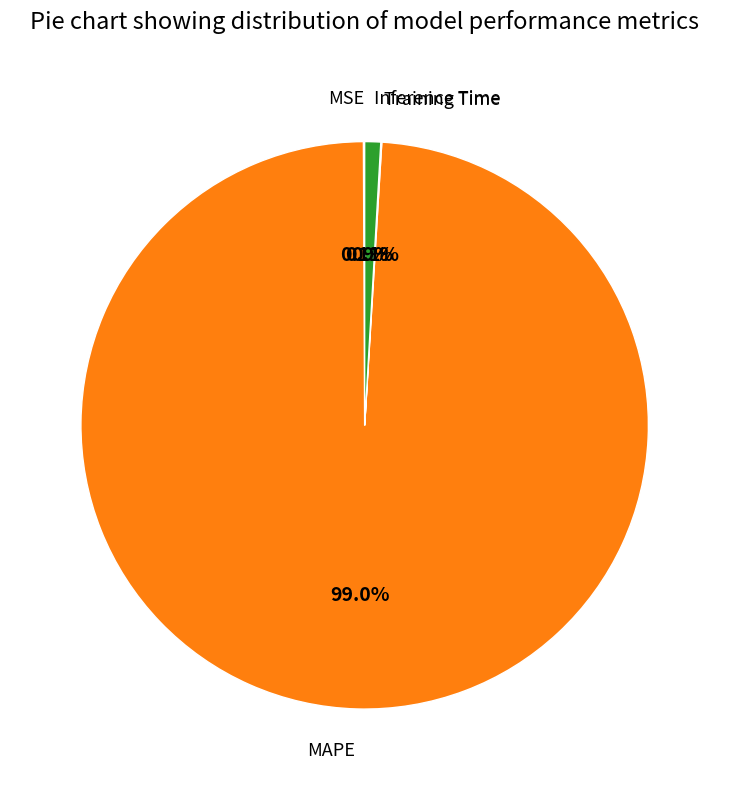

Does any single category account for the majority?

Yes